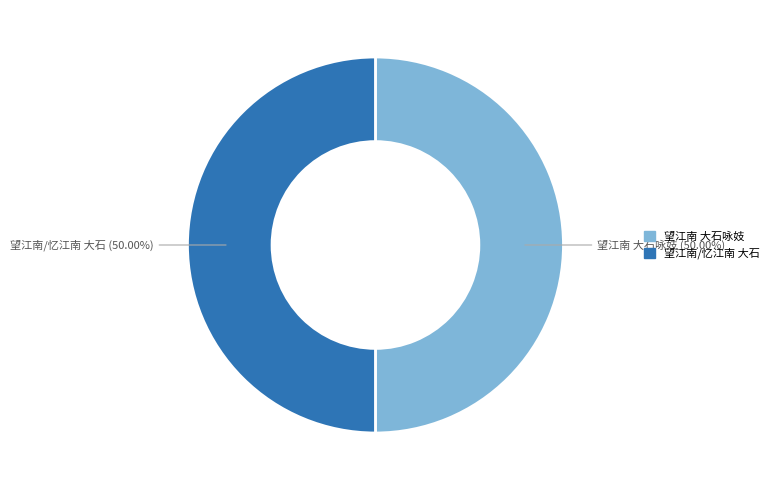

Combined, do 望江南 大石咏妓 and 望江南/忆江南 大石 account for over 50%?

Yes